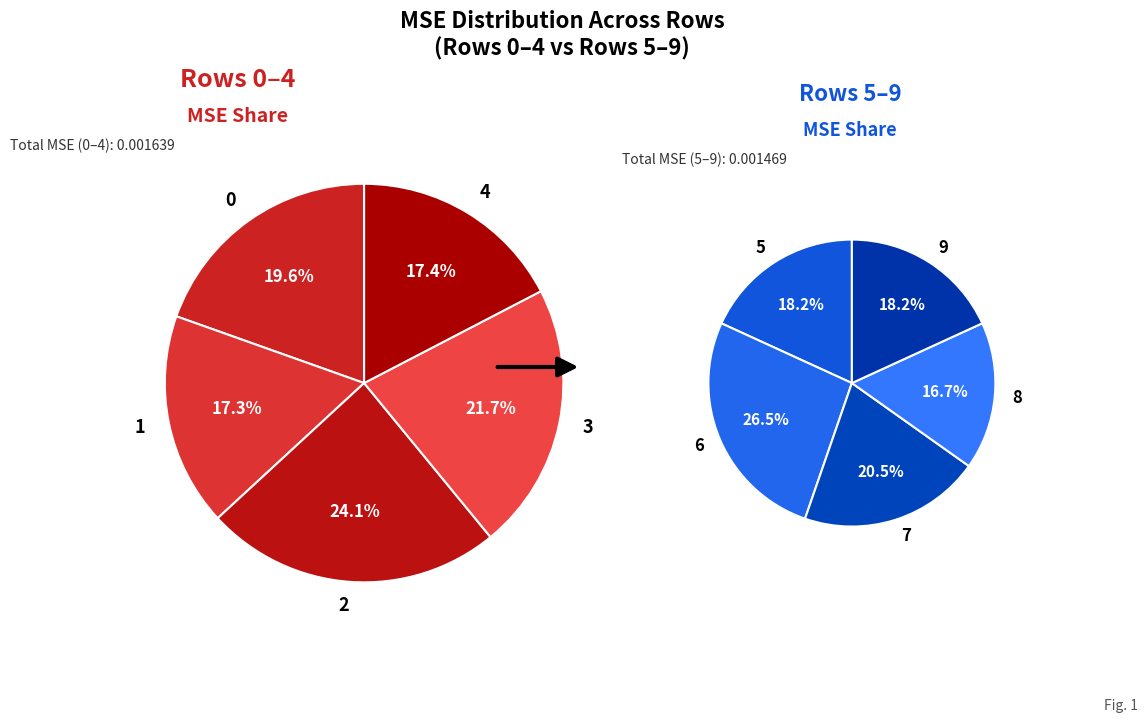

How many segments does this pie chart have?

10